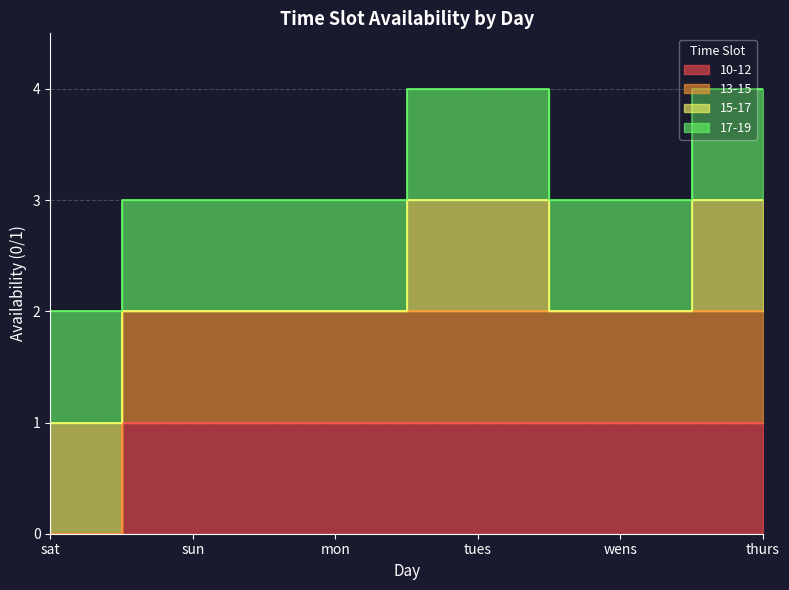

What value does the 10-12 series have at tues?

1